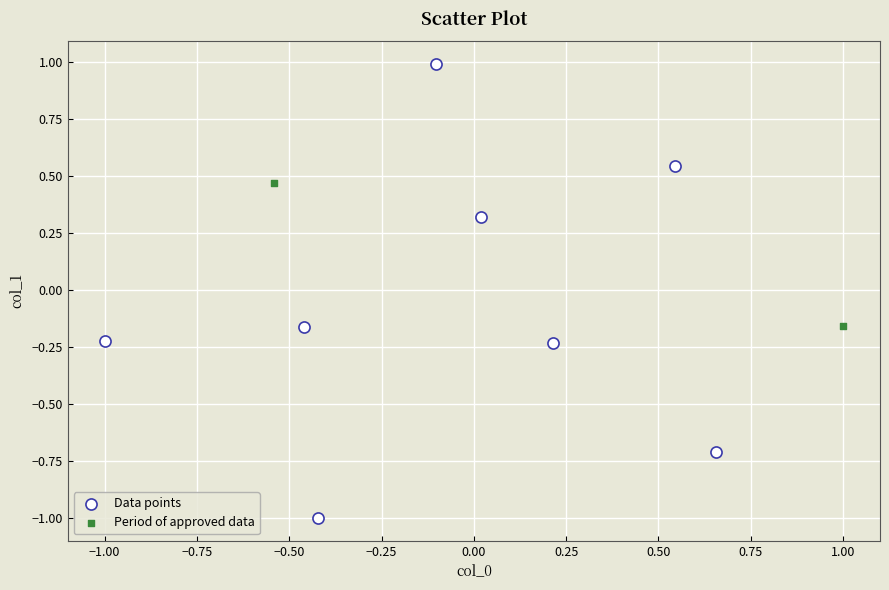

What are all the series names shown in the legend?

Data points, Period of approved data